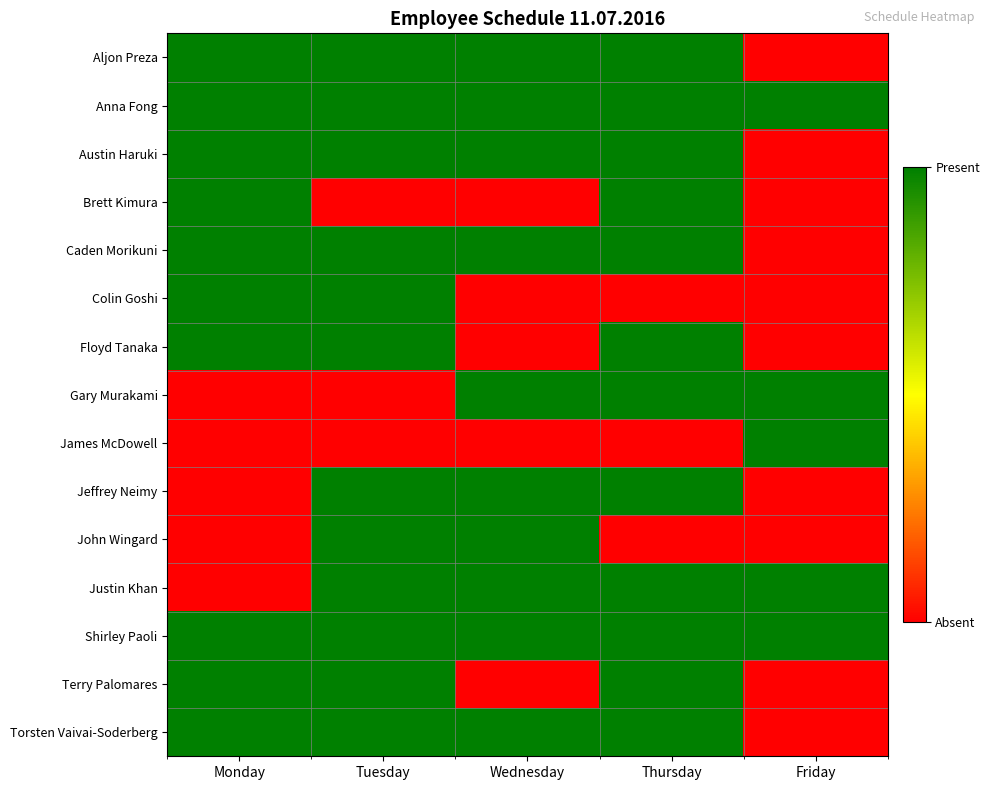

How many series are shown in this chart?

15